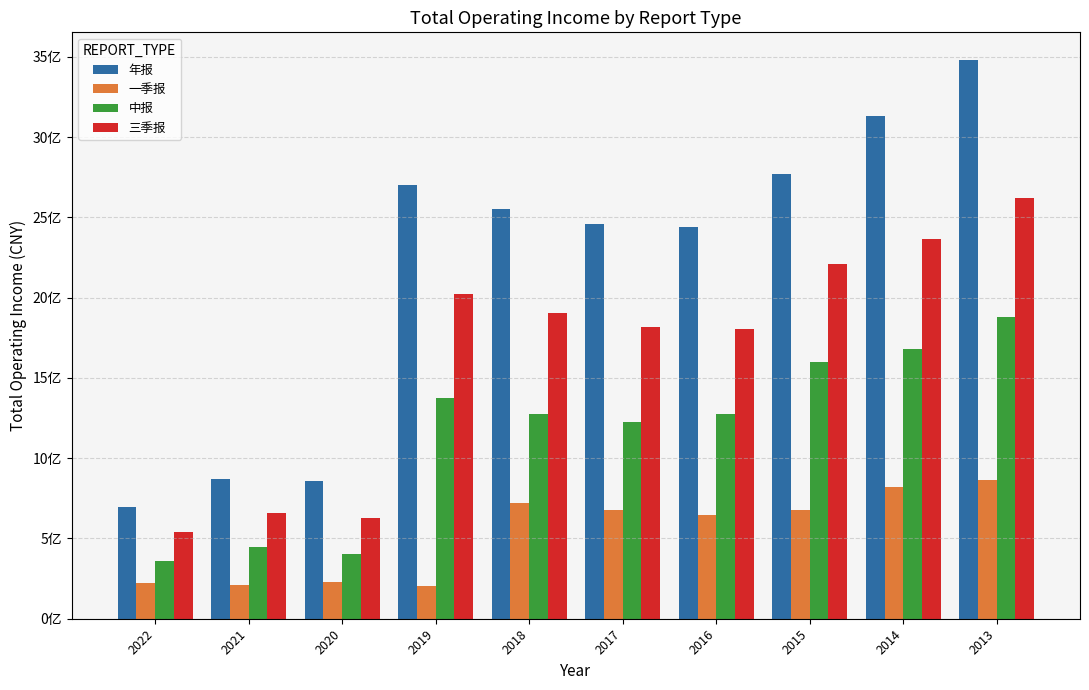

Reading right to left, list all the values displayed in this chart.

年报: 3479505921.5	3134352295.5	2769640678.9	2441495734.1	2458694589.2	2551465479.5	2702172506.8	858484490.5	867994832.5	693300673.6
一季报: 863675380.5	822112449.5	674947277.5	645694247.1	679035401.6	721513064.4	203896967.6	230761309.3	209602271.3	222301382.9
中报: 1881715277.7	1682563806.7	1596905409.7	1275195592.2	1225721368.6	1276057286.0	1374470552.2	402926253.3	448607620.0	359129473.7
三季报: 2622272813.3	2364326174.7	2209166945.6	1805050986.8	1817118306.3	1905240439.3	2022646356.0	627442166.5	660328493.7	540846384.9